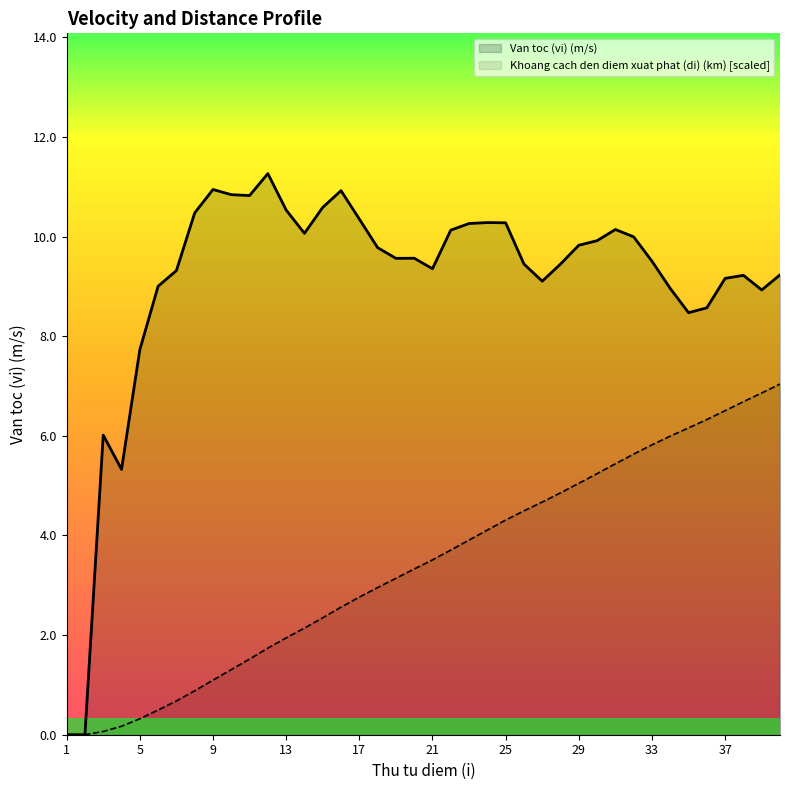

What is the difference between the maximum and minimum values?

11.3